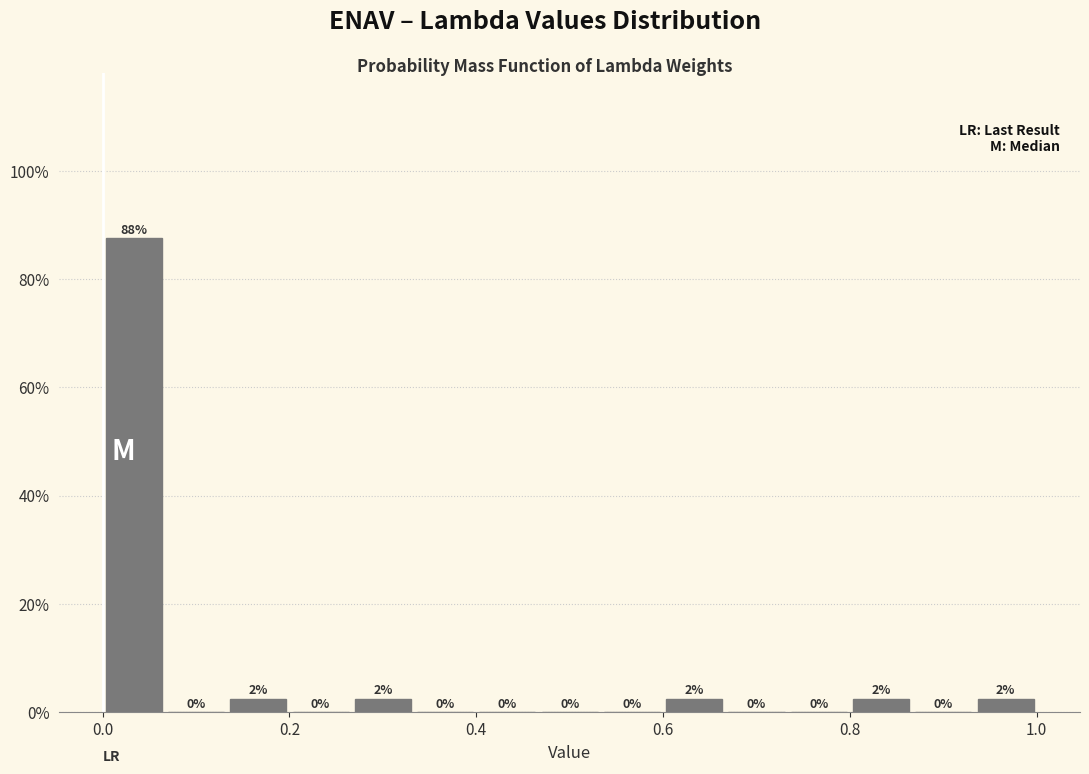

Around what value on the x-axis is the tallest bar? Give the approximate position of its centre, as read against the axis.

0.04